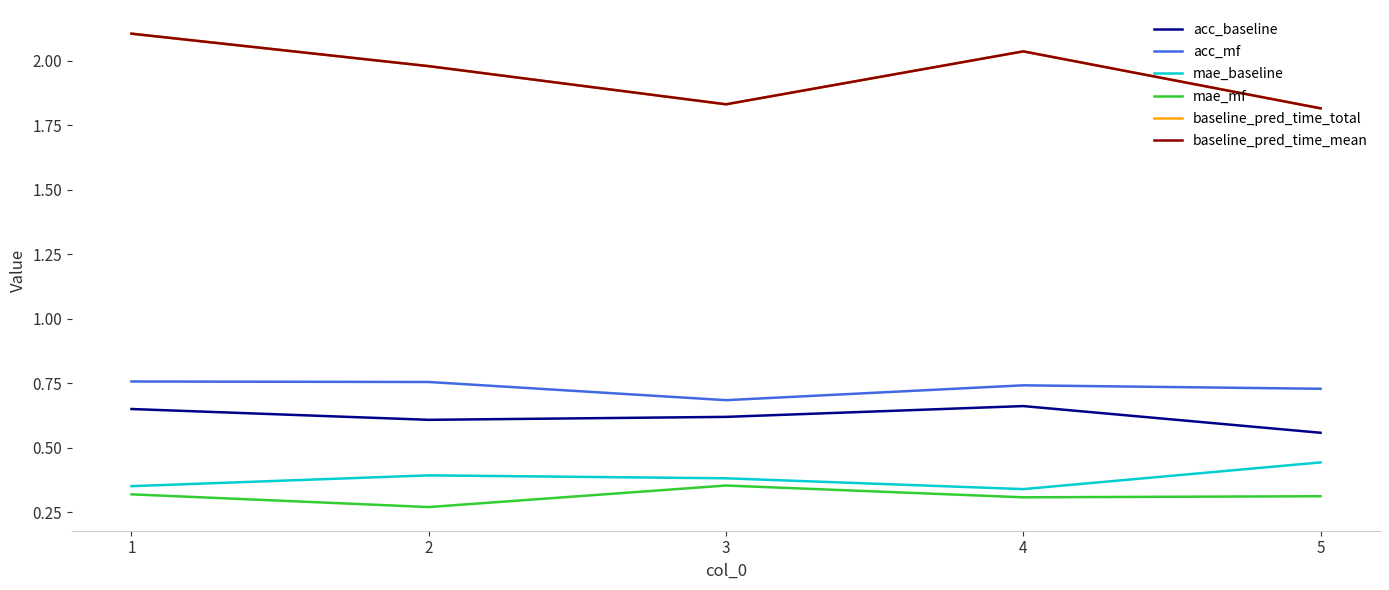

What is the sum of the baseline_pred_time_total values at 1 and 3?

3.9